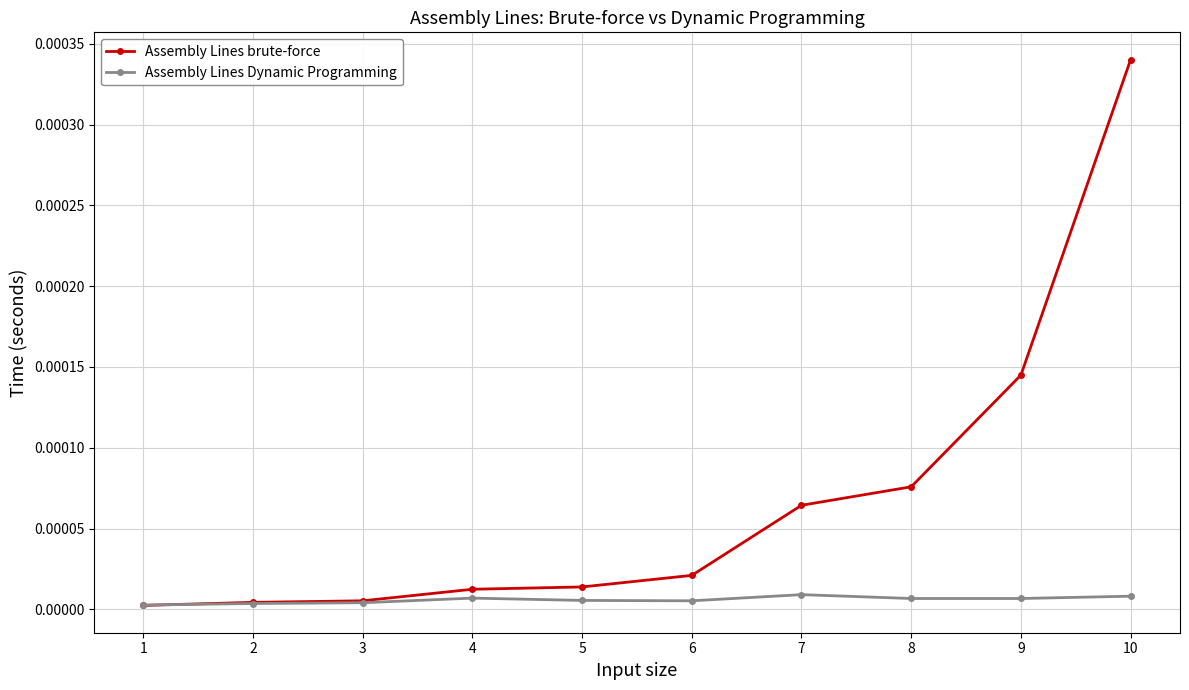

List the series in order of their peak value, lowest first.

Assembly Lines Dynamic Programming, Assembly Lines brute-force